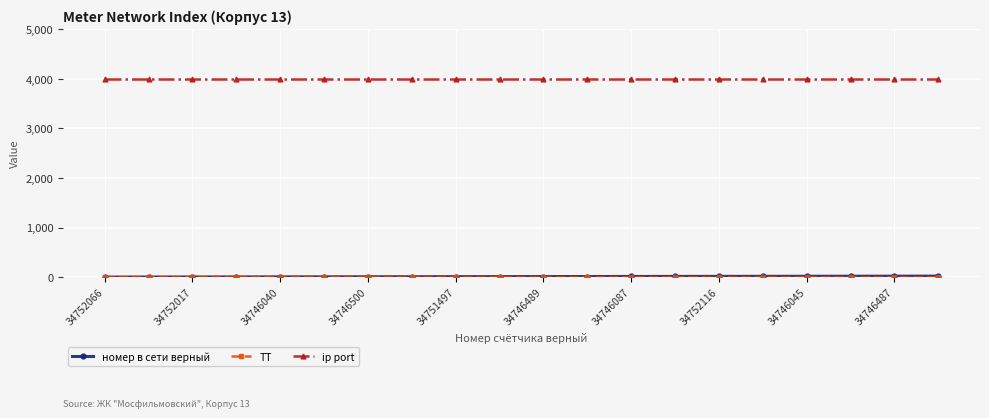

What is the lowest value of the ip port series?

4001